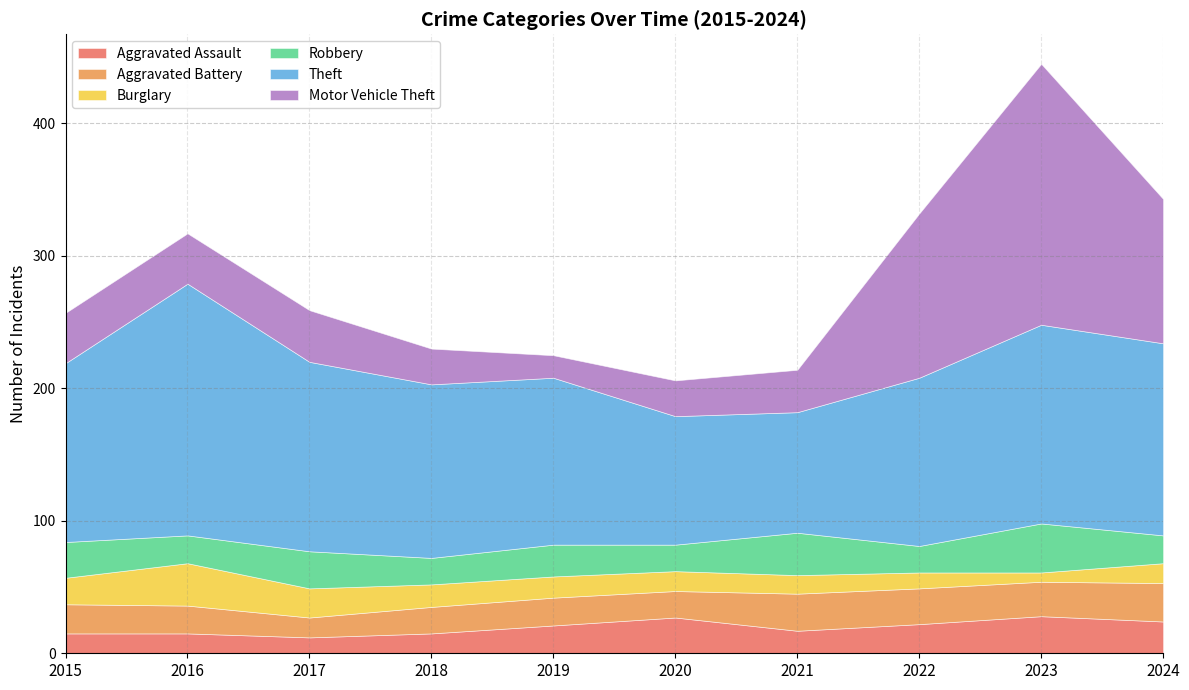

Between 2017 and 2021, which series saw the biggest shift?

Theft